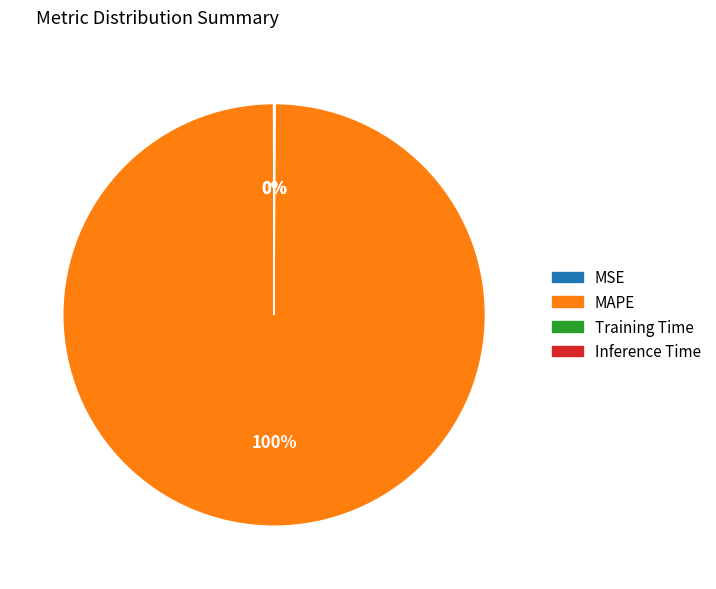

Does any single category account for the majority?

Yes